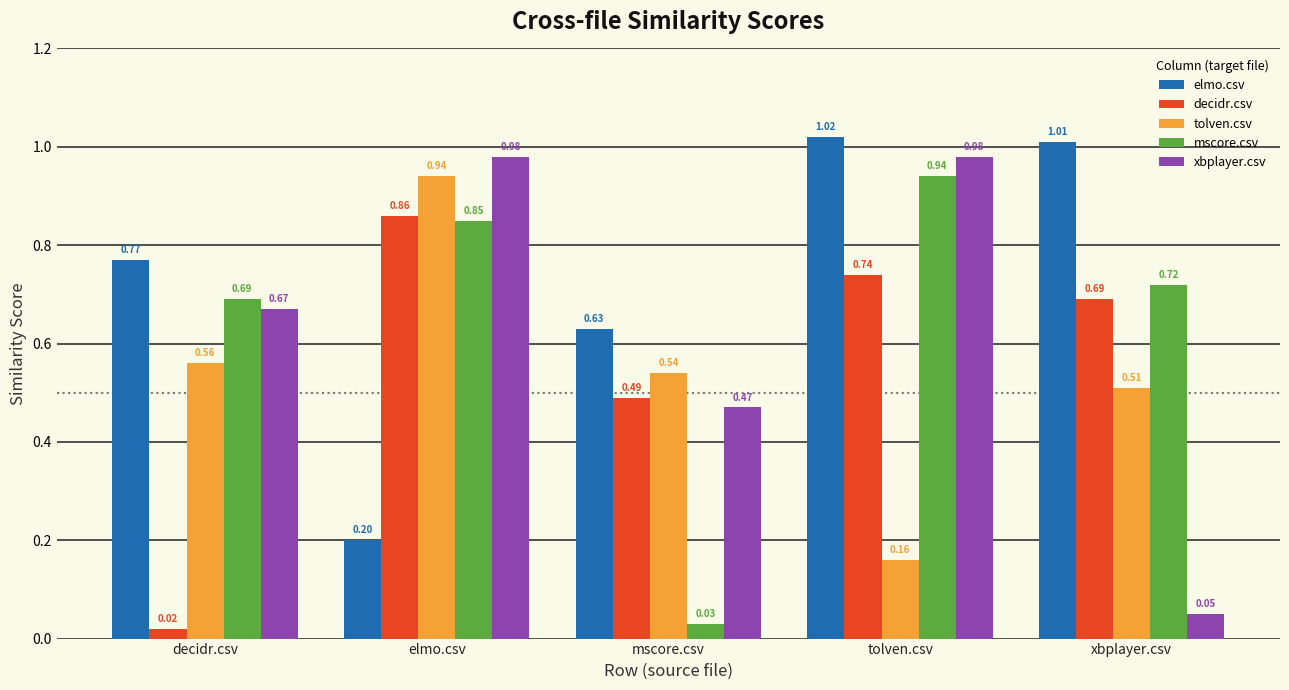

Which series has the largest total across all categories?

elmo.csv